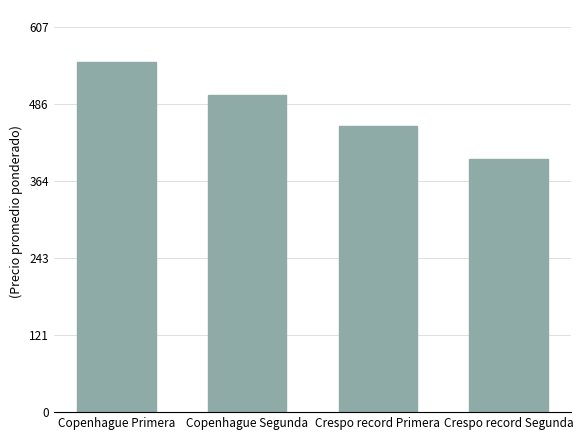

The value at Crespo record Segunda is 258. True or false?

False